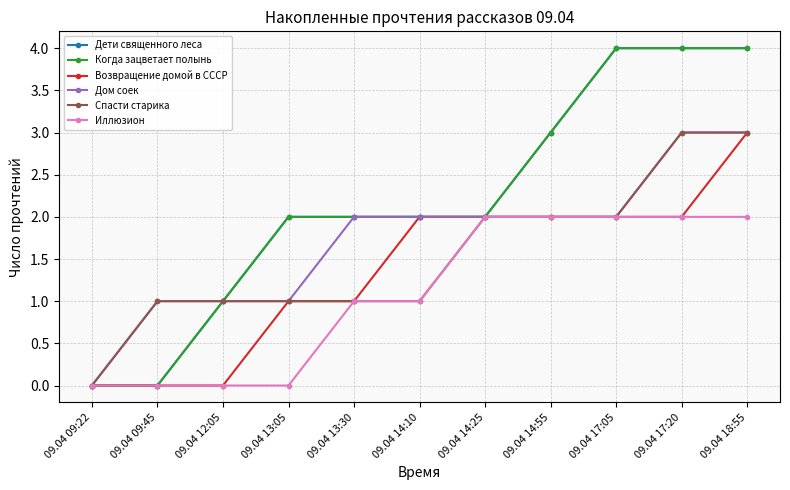

What is the average value of the Дом соек series?

2